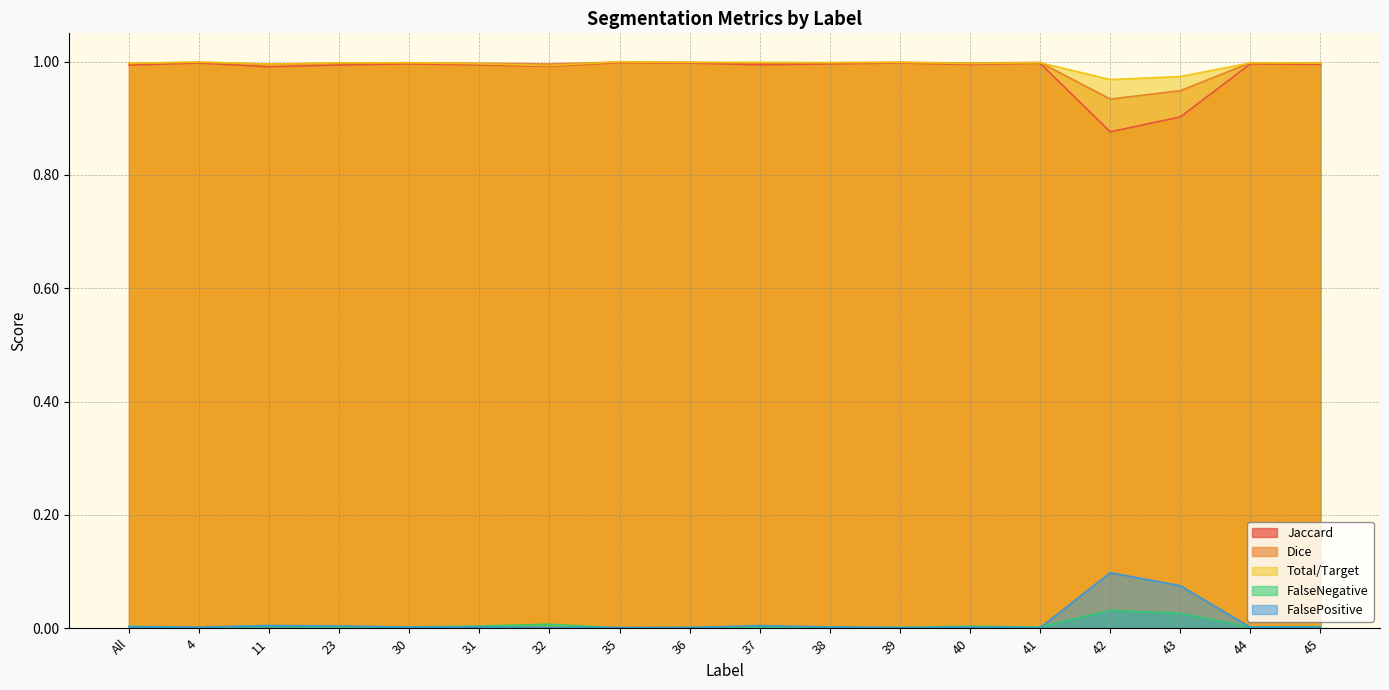

At which label does Jaccard reach its peak?

35